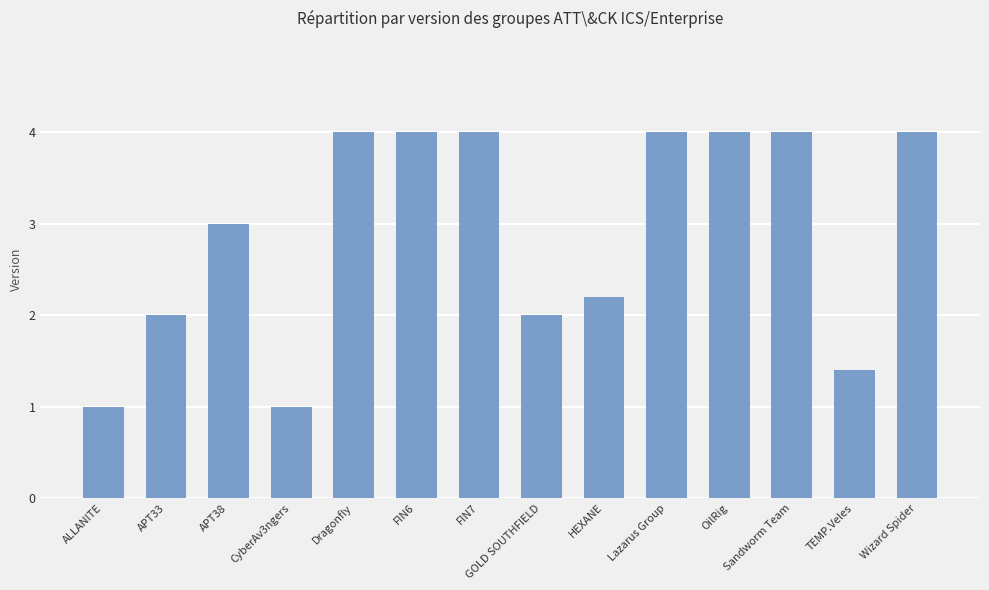

What is the greatest value displayed?

4.0